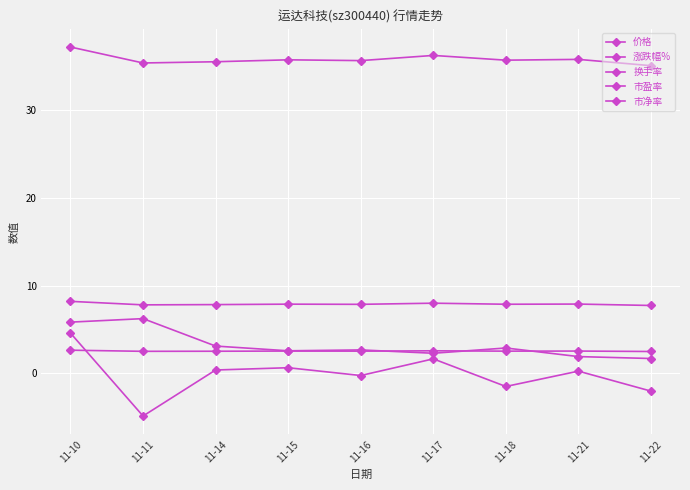

True or false: 市盈率 has more than 0 points higher than both neighbors.

True